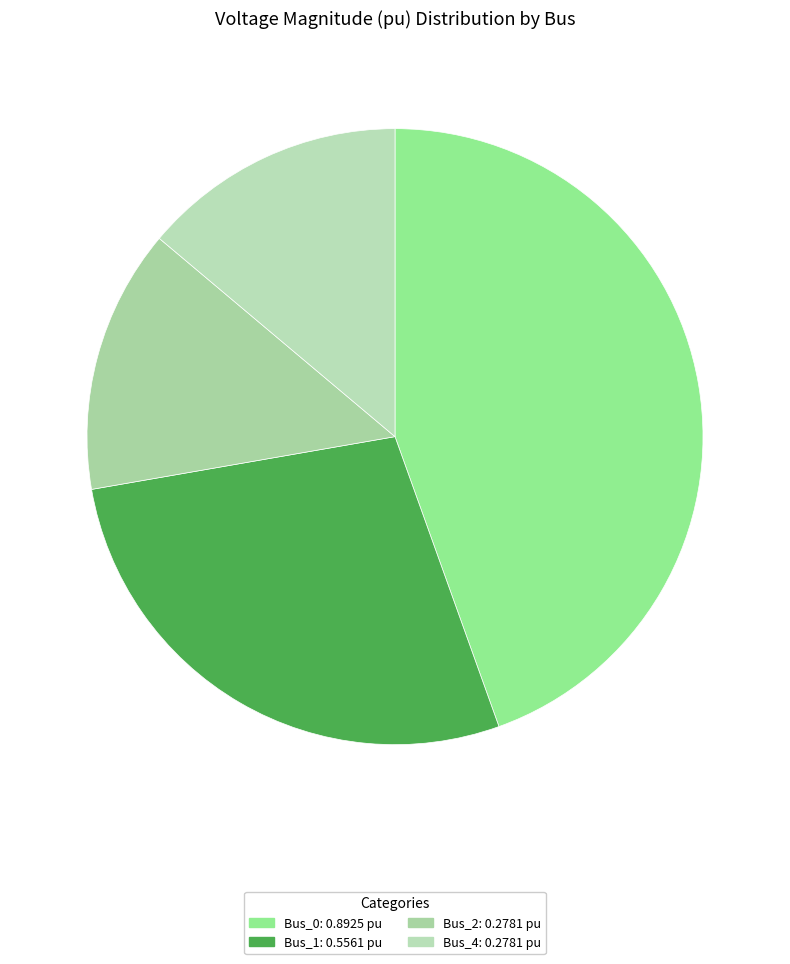

How many slices are in this pie chart?

4